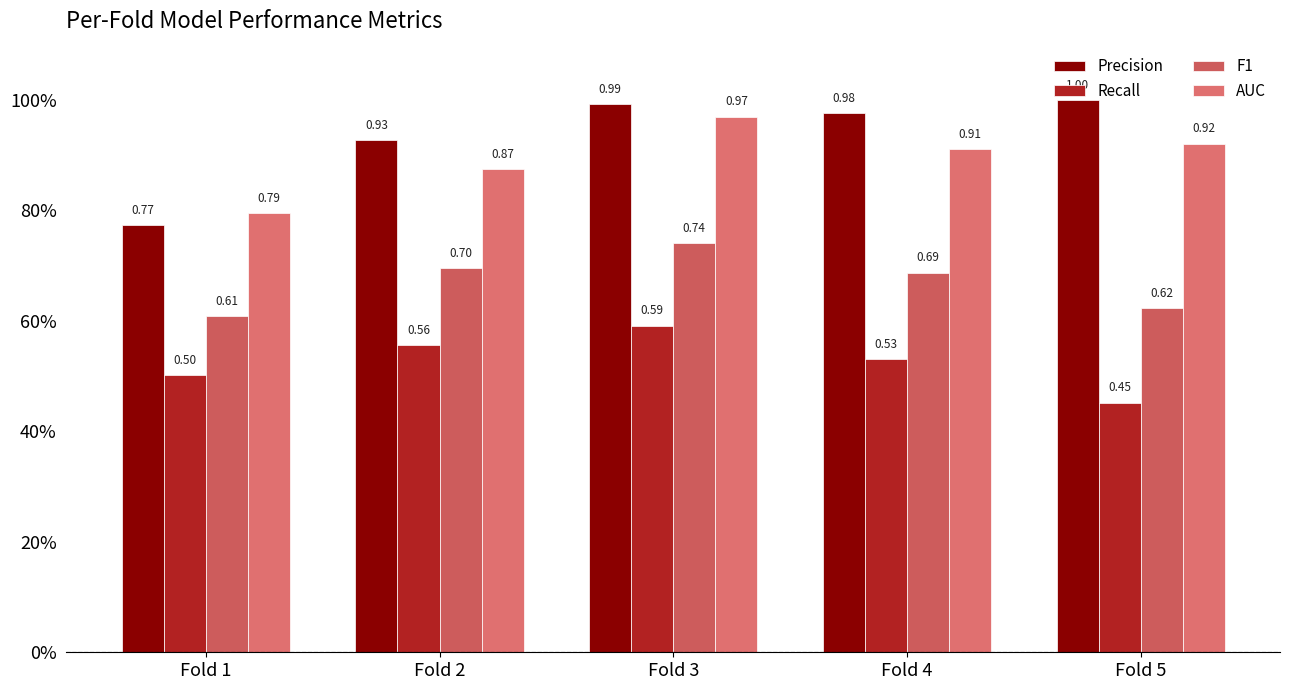

The value of F1 at Fold 4 is 0.1. True or false?

False